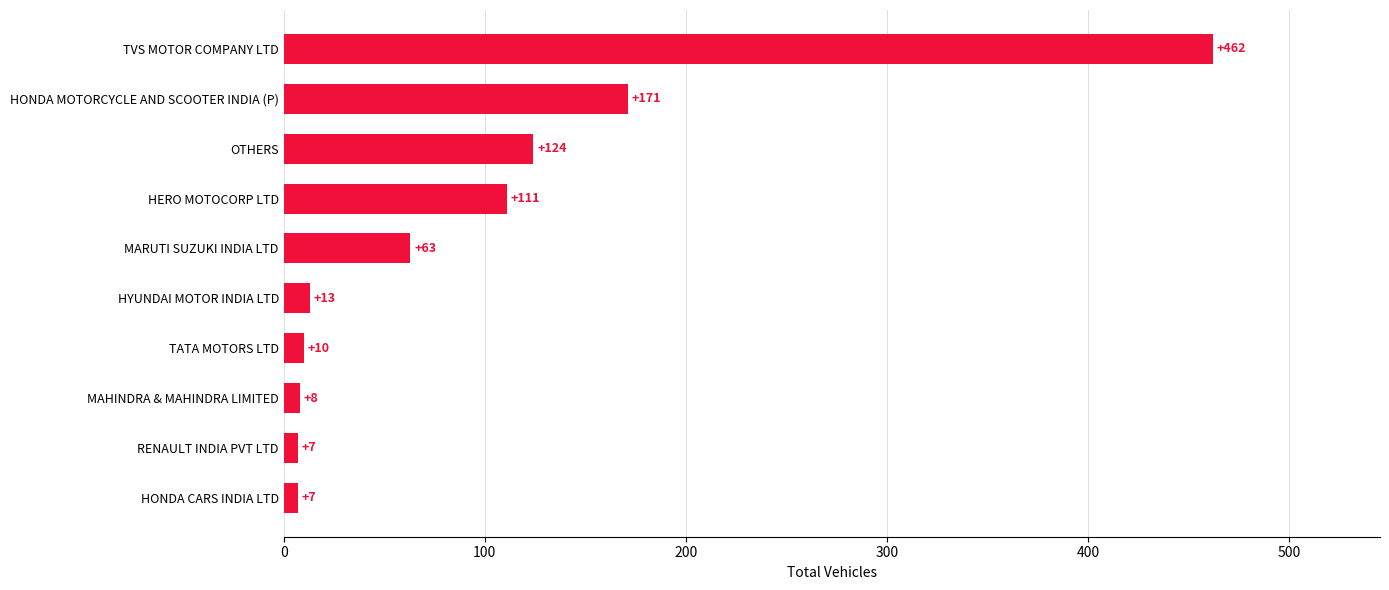

How many series are shown in this chart?

1